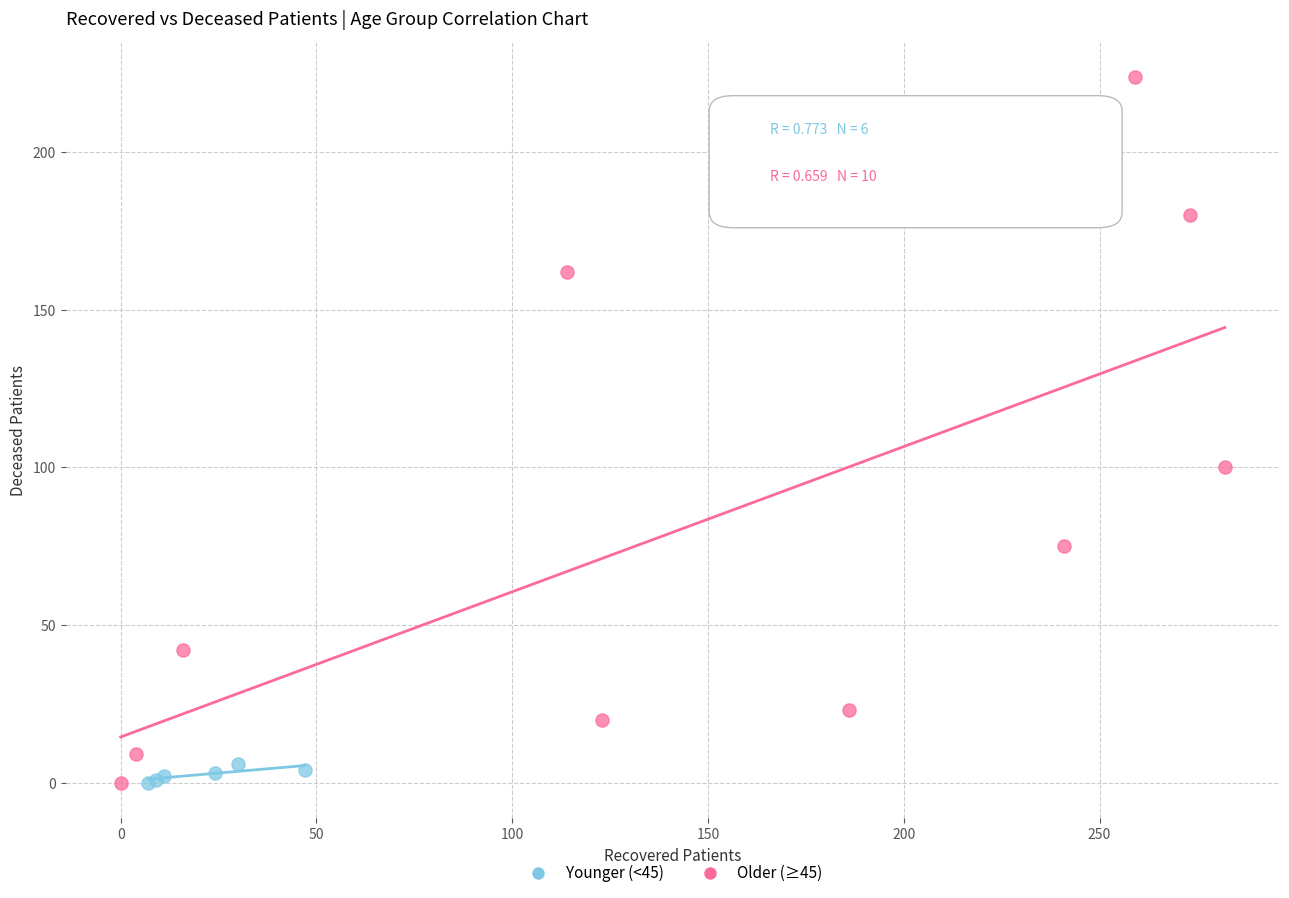

Which series has the largest Y range (max minus min)?

Older (≥45)